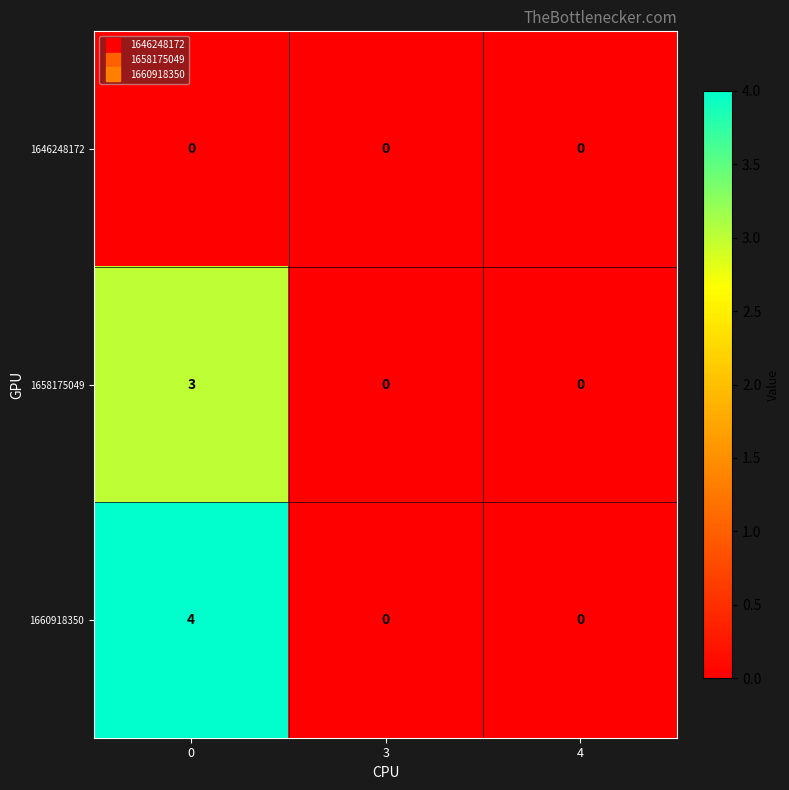

List the series in order of their overall mean, lowest first.

1646248172, 1658175049, 1660918350